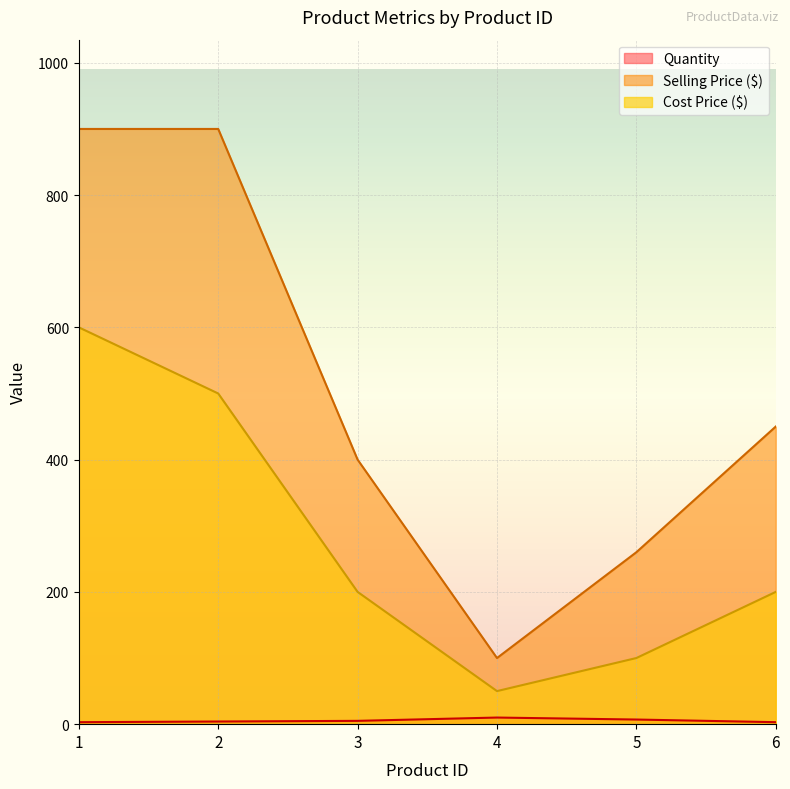

True or false: Selling Price ($) has a value of 900 at 2.

True